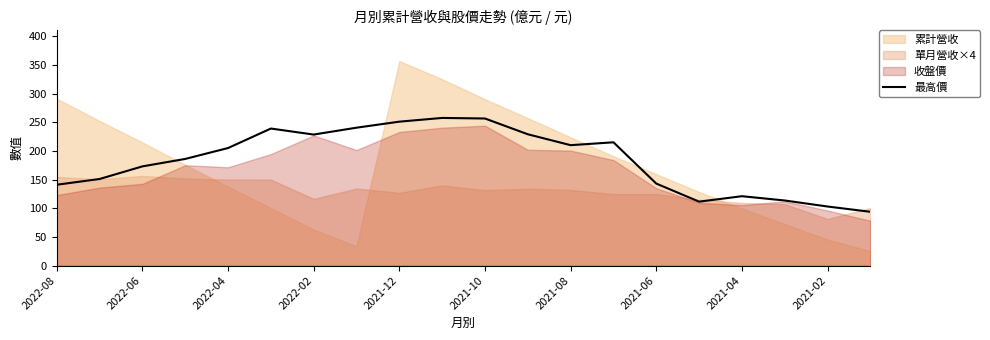

What is the difference between the maximum and minimum values?

163.7